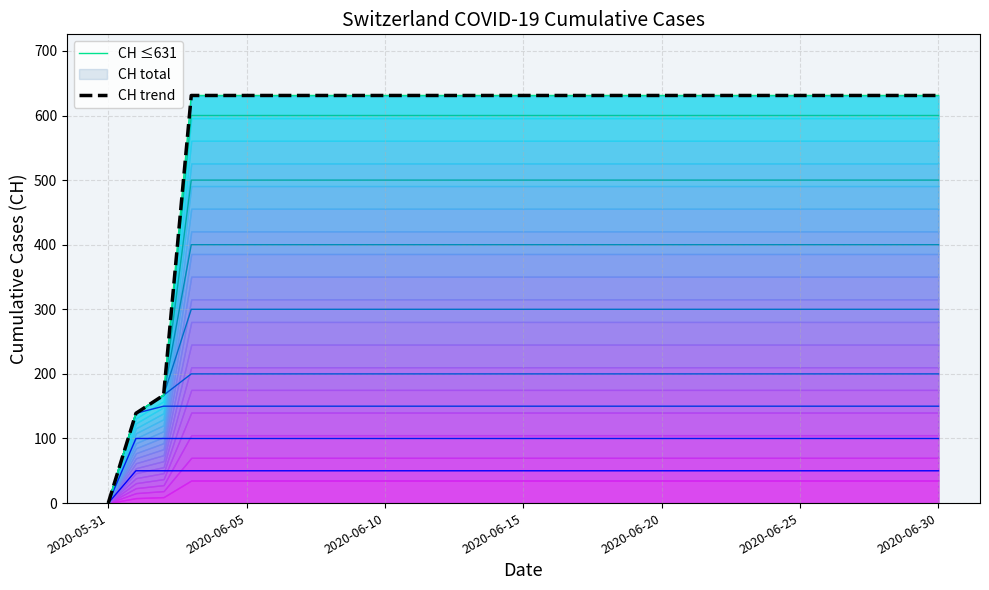

The chart shows a value of 167 at 2020-06-02. True or false?

True